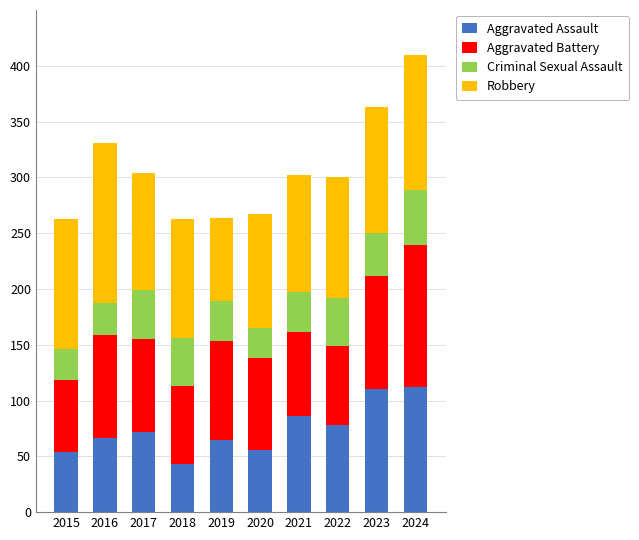

The Aggravated Assault series shows 20 at 2022. True or false?

False